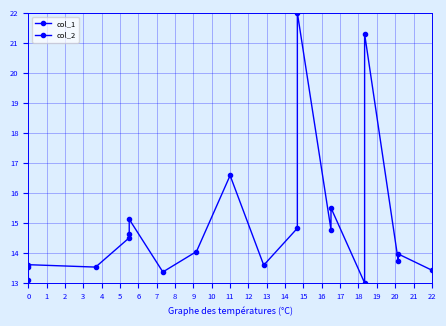

Rank the series at 0 from lowest to highest value.

col_2, col_1